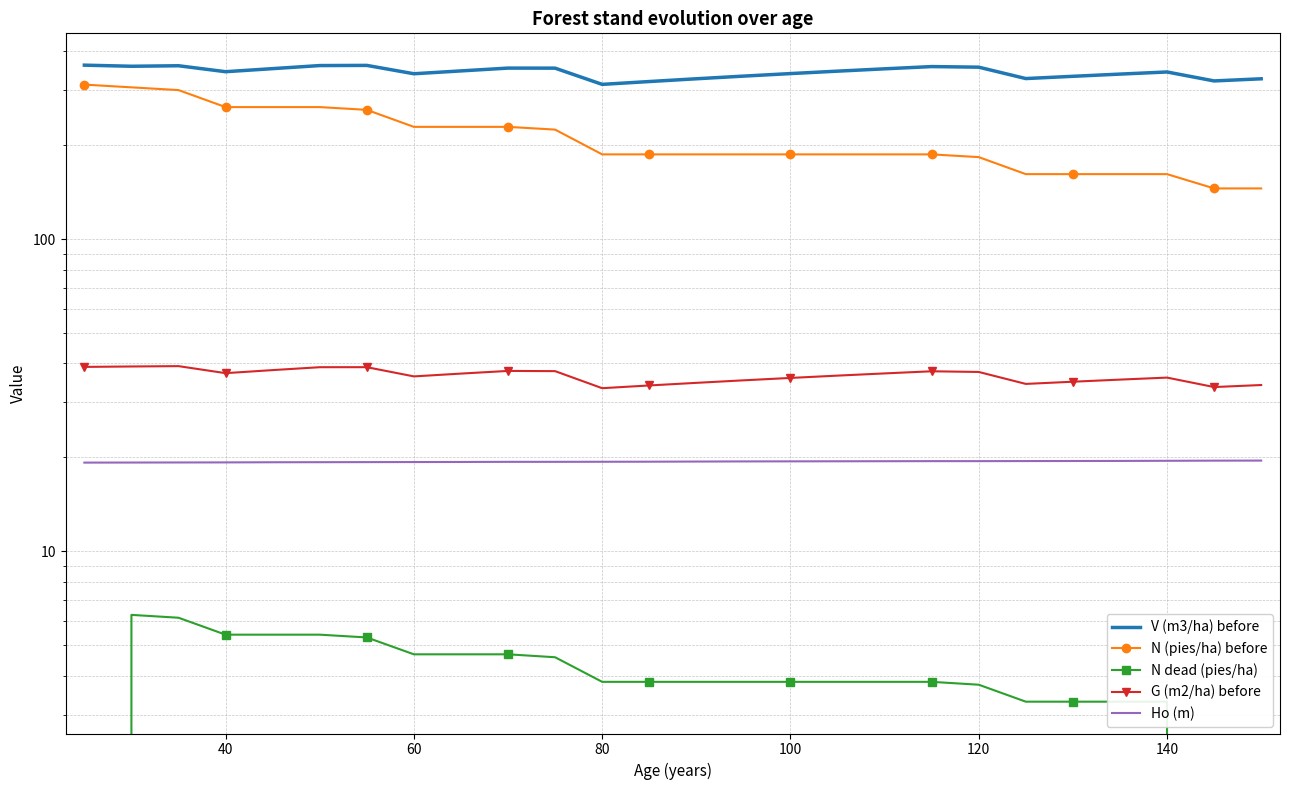

Which series has the largest total across all categories?

V (m3/ha) before